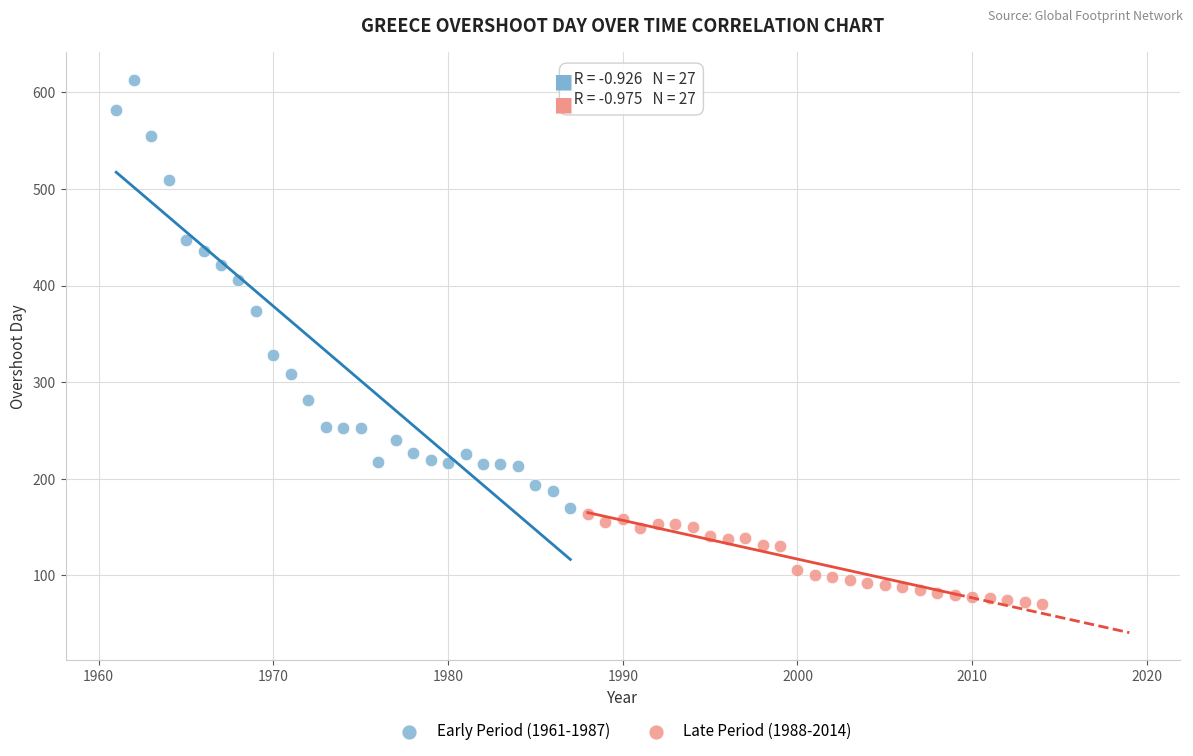

Which series reaches the minimum Y coordinate?

Late Period (1988-2014)